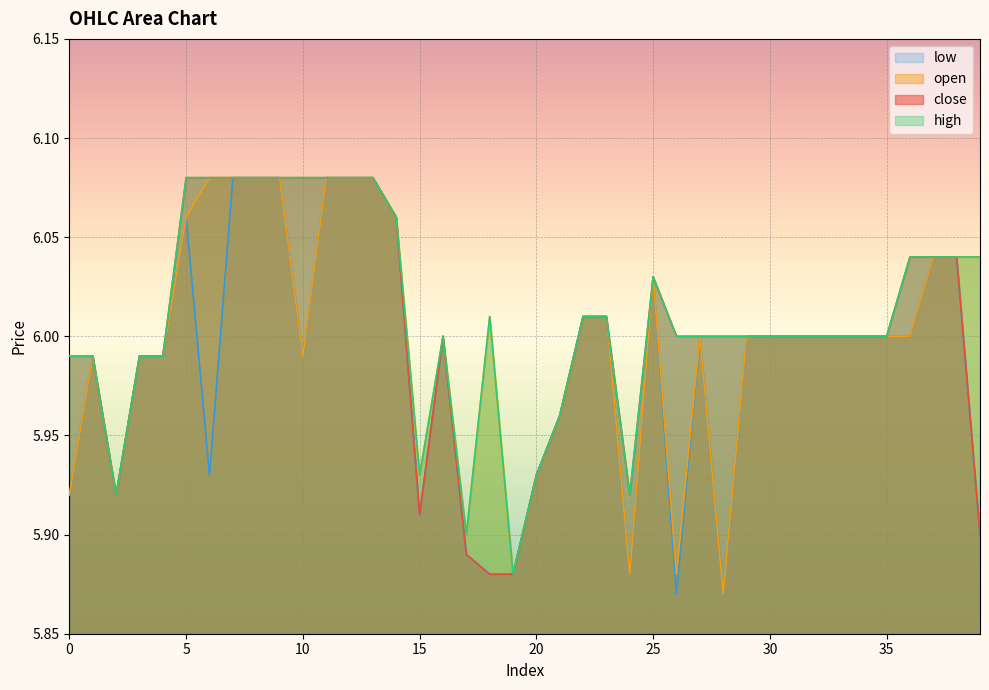

Reading right to left, what are all the values shown in this chart?

close: 5.9	6.0	6.0	6.0	6.0	6.0	6.0	6.0	6.0	6.0	6.0	6.0	6.0	6.0	6.0	5.9	6.0	6.0	6.0	5.9	5.9	5.9	5.9	6.0	5.9	6.1	6.1	6.1	6.1	6.1	6.1	6.1	6.1	6.1	6.1	6.0	6.0	5.9	6.0	6.0
open: 6.0	6.0	6.0	6.0	6.0	6.0	6.0	6.0	6.0	6.0	6.0	5.9	6.0	5.9	6.0	5.9	6.0	6.0	6.0	5.9	5.9	6.0	5.9	6.0	5.9	6.1	6.1	6.1	6.1	6.0	6.1	6.1	6.1	6.1	6.1	6.0	6.0	5.9	6.0	5.9
high: 6.0	6.0	6.0	6.0	6.0	6.0	6.0	6.0	6.0	6.0	6.0	6.0	6.0	6.0	6.0	5.9	6.0	6.0	6.0	5.9	5.9	6.0	5.9	6.0	5.9	6.1	6.1	6.1	6.1	6.1	6.1	6.1	6.1	6.1	6.1	6.0	6.0	5.9	6.0	6.0
low: 5.9	6.0	6.0	6.0	6.0	6.0	6.0	6.0	6.0	6.0	6.0	5.9	6.0	5.9	6.0	5.9	6.0	6.0	6.0	5.9	5.9	5.9	5.9	6.0	5.9	6.1	6.1	6.1	6.1	6.0	6.1	6.1	6.1	5.9	6.1	6.0	6.0	5.9	6.0	5.9